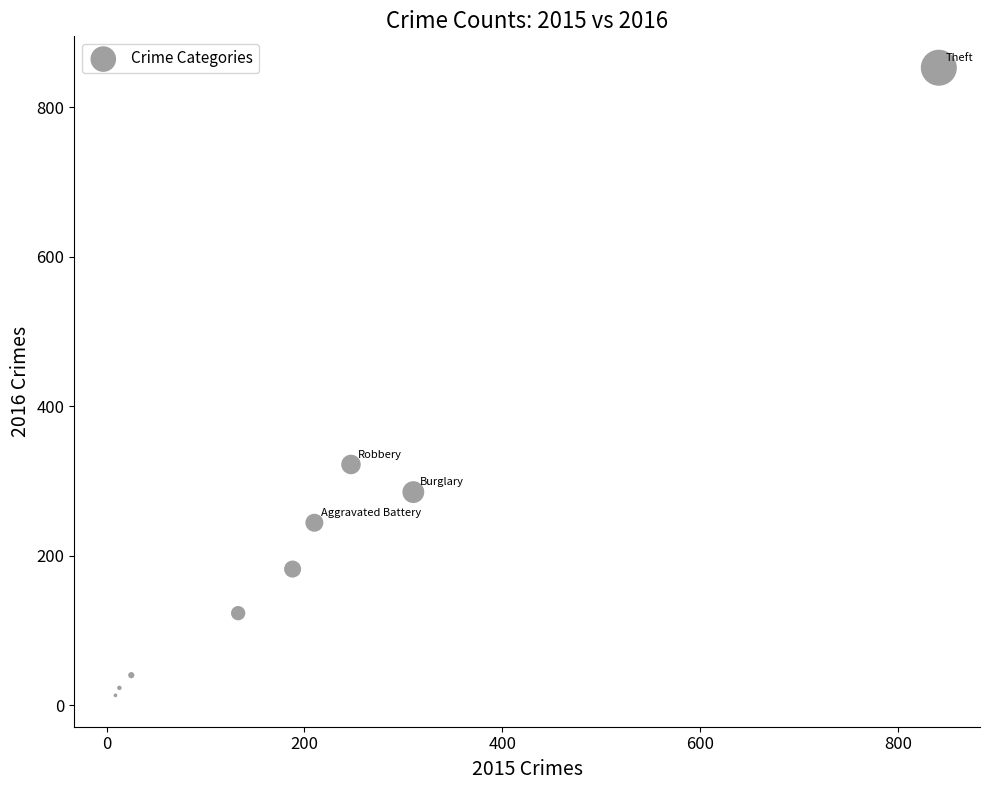

What Y value in the scatter plot is closest to 433?

322